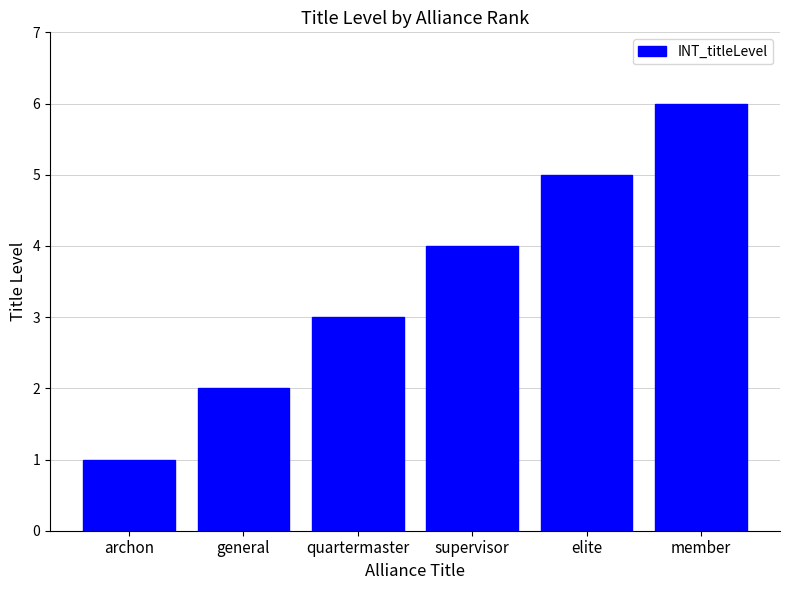

What is the ratio of the value at supervisor to the value at member?

0.7